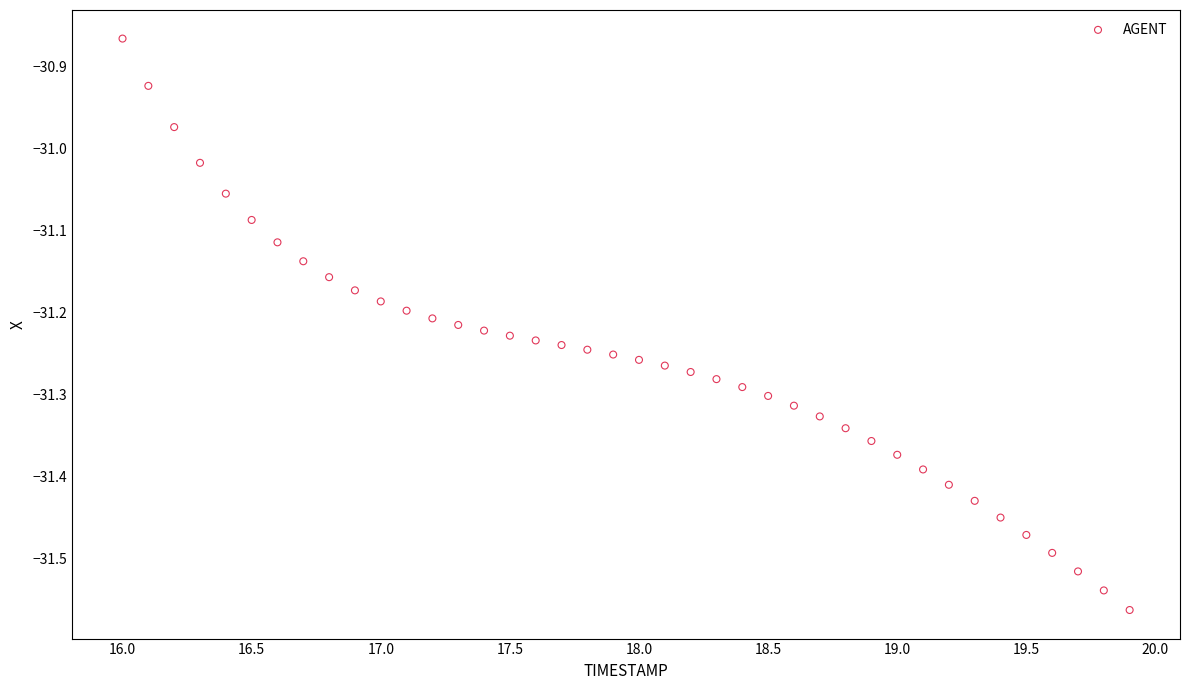

What is the range of Y values (max minus min)?

0.7